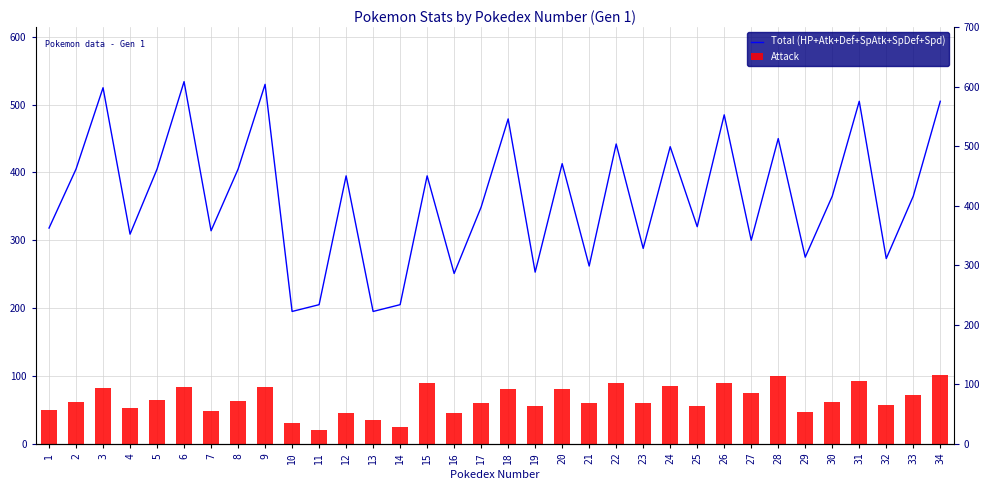

Reading right to left, list all the values displayed in this chart.

Total (HP+Atk+Def+SpAtk+SpDef+Spd): 34=505	33=365	32=273	31=505	30=365	29=275	28=450	27=300	26=485	25=320	24=438	23=288	22=442	21=262	20=413	19=253	18=479	17=349	16=251	15=395	14=205	13=195	12=395	11=205	10=195	9=530	8=405	7=314	6=534	5=405	4=309	3=525	2=405	1=318
Attack: 34=102	33=72	32=57	31=92	30=62	29=47	28=100	27=75	26=90	25=55	24=85	23=60	22=90	21=60	20=81	19=56	18=80	17=60	16=45	15=90	14=25	13=35	12=45	11=20	10=30	9=83	8=63	7=48	6=84	5=64	4=52	3=82	2=62	1=49